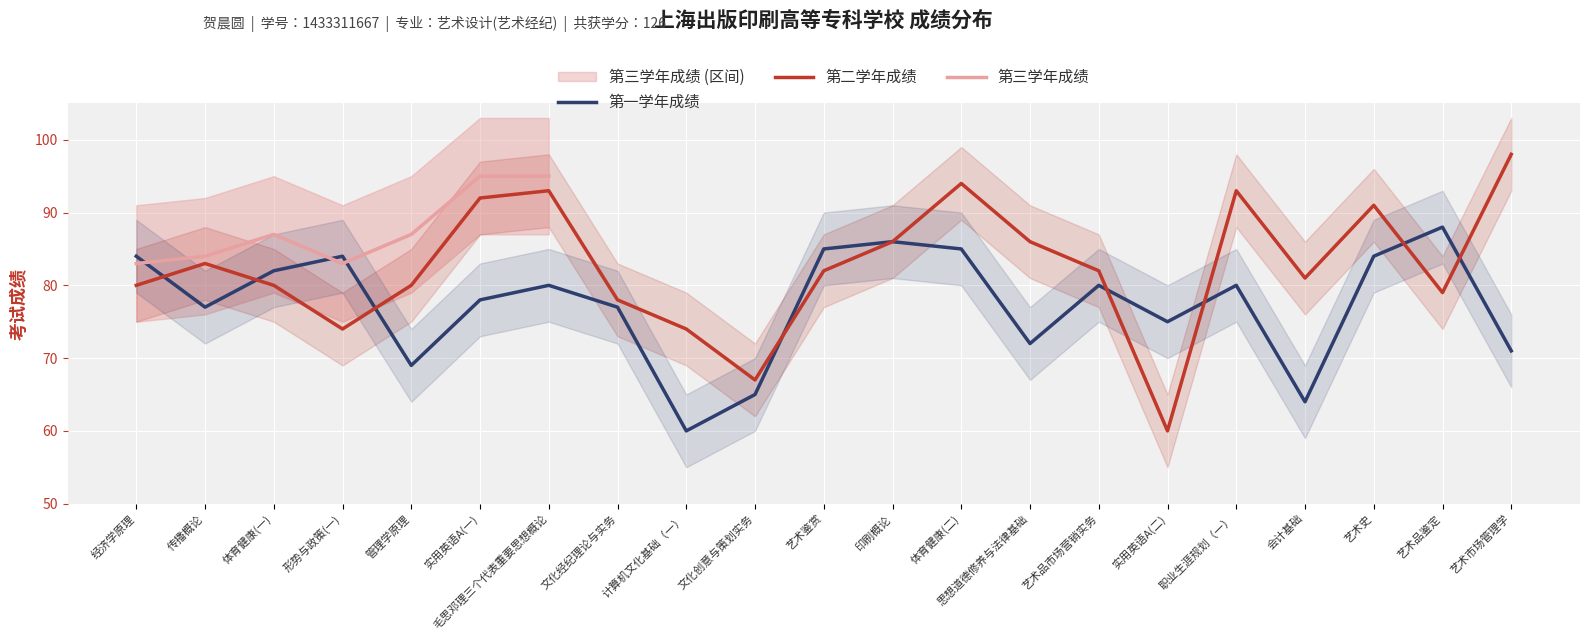

What is the label of the 7th point from the left?

毛思邓理三个代表重要思想概论